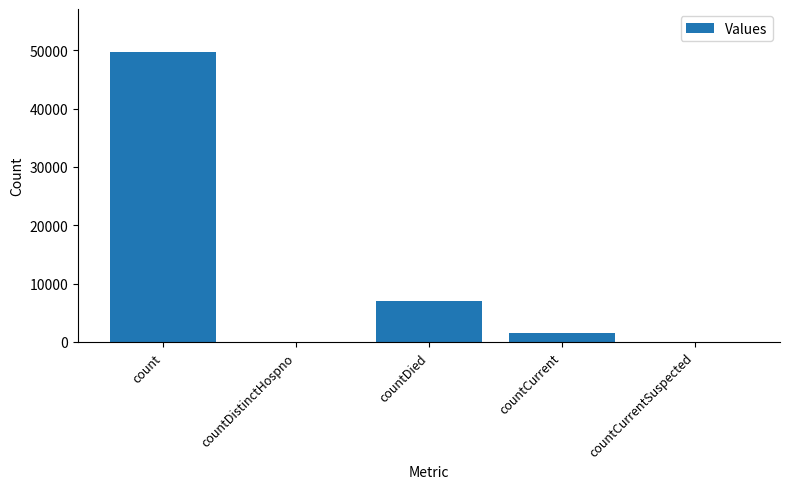

True or false: the data shows 2293 at countDied.

False